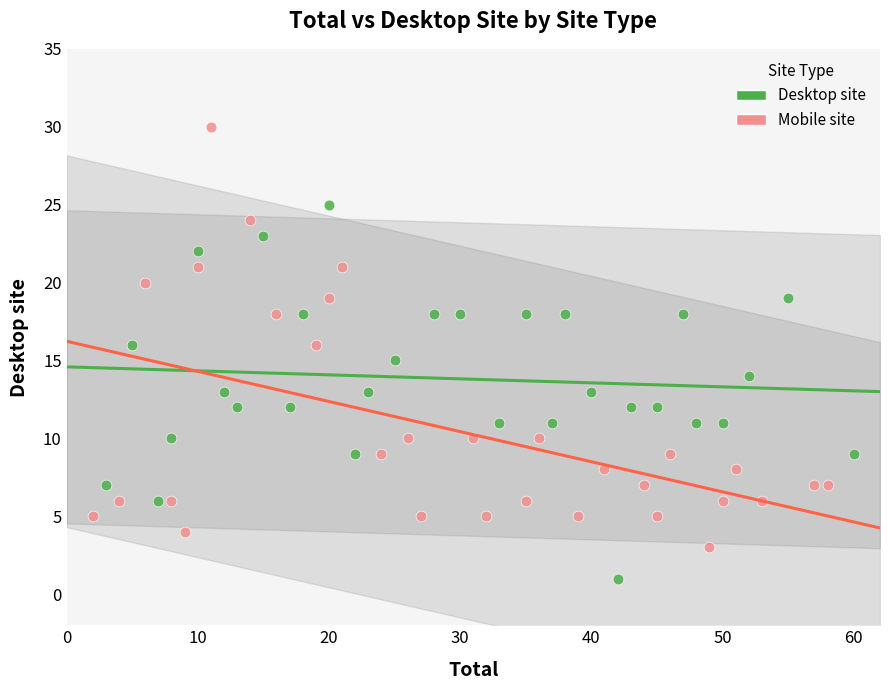

Which series contains the highest Y value?

Mobile site